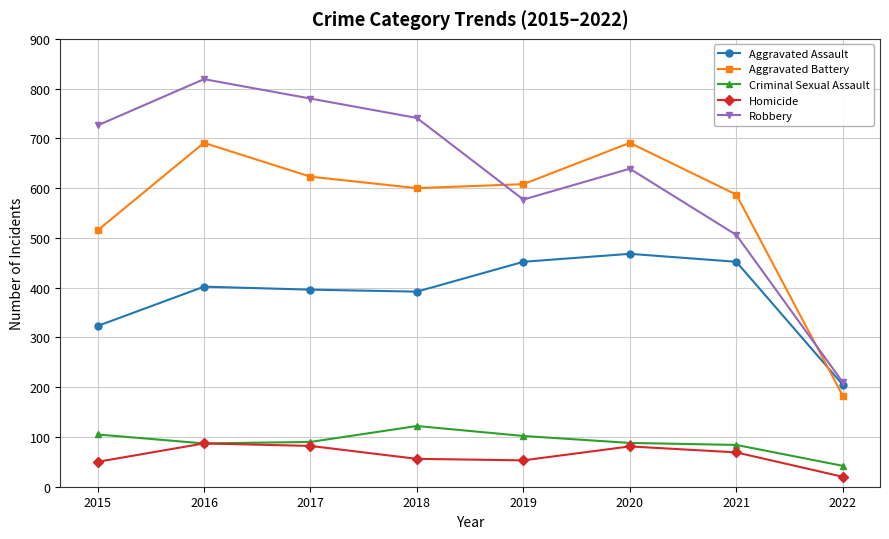

What is the value of the Robbery point at the 1st from the left?

726